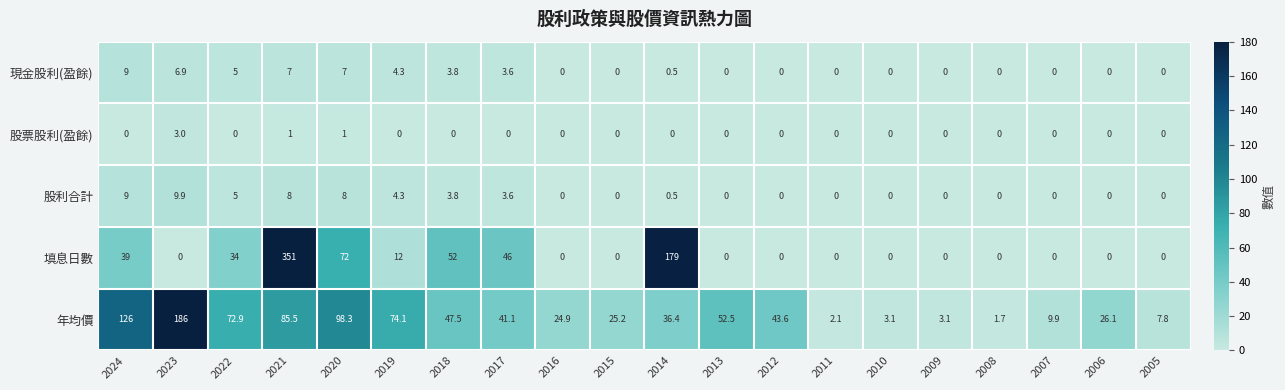

Where does the 年均價 series first go above 41?

2024